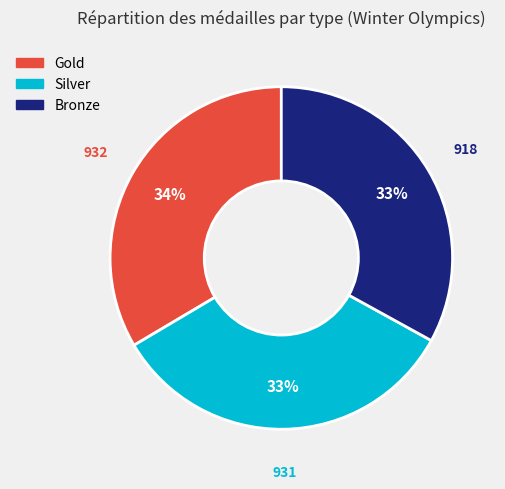

Does any single category account for the majority?

No